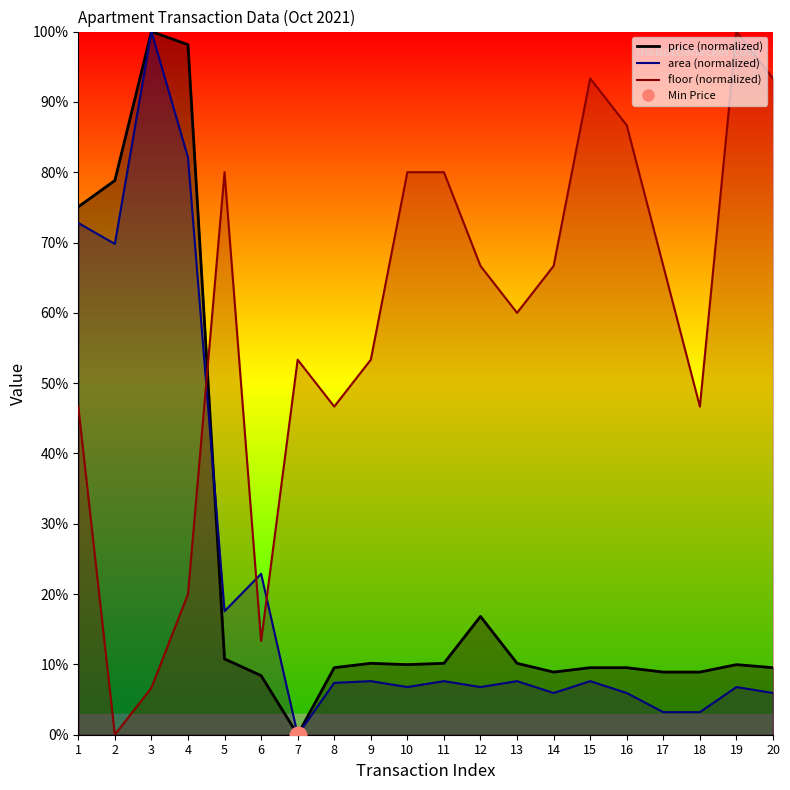

How many intersections are there between floor and price?

1